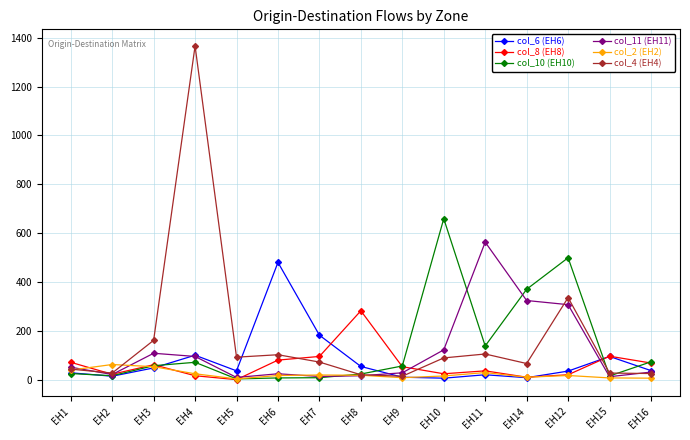

What is the label of the 4th point from the left?

EH4